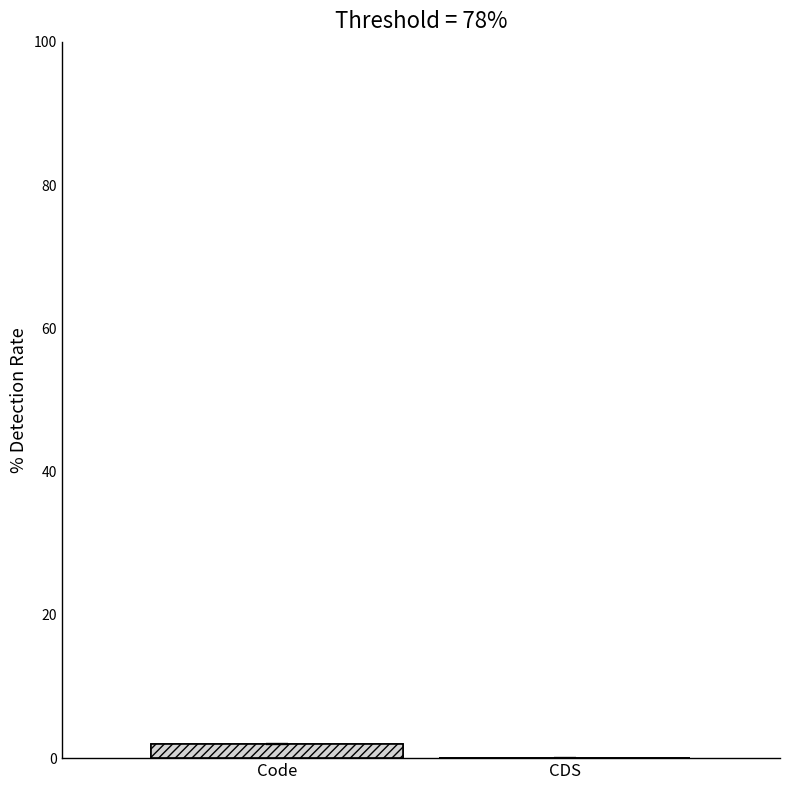

Which has a higher value, Code or CDS?

Code